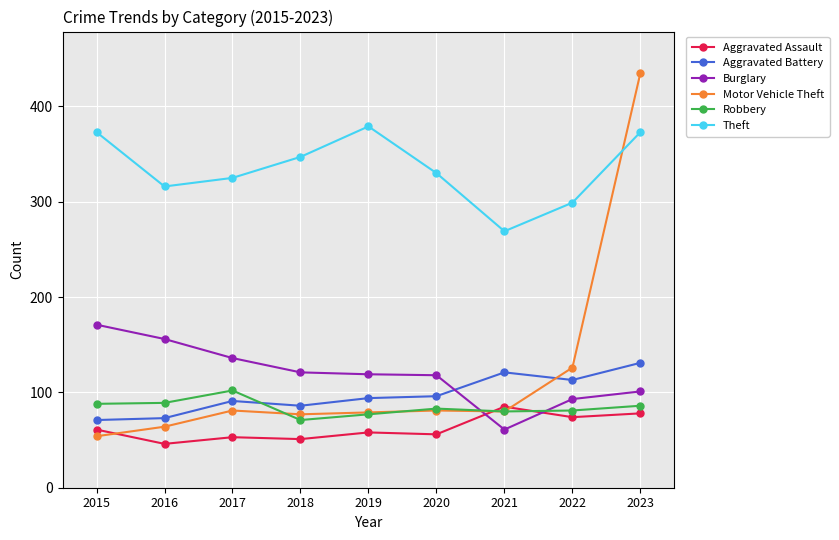

Which series has the largest total across all categories?

Theft